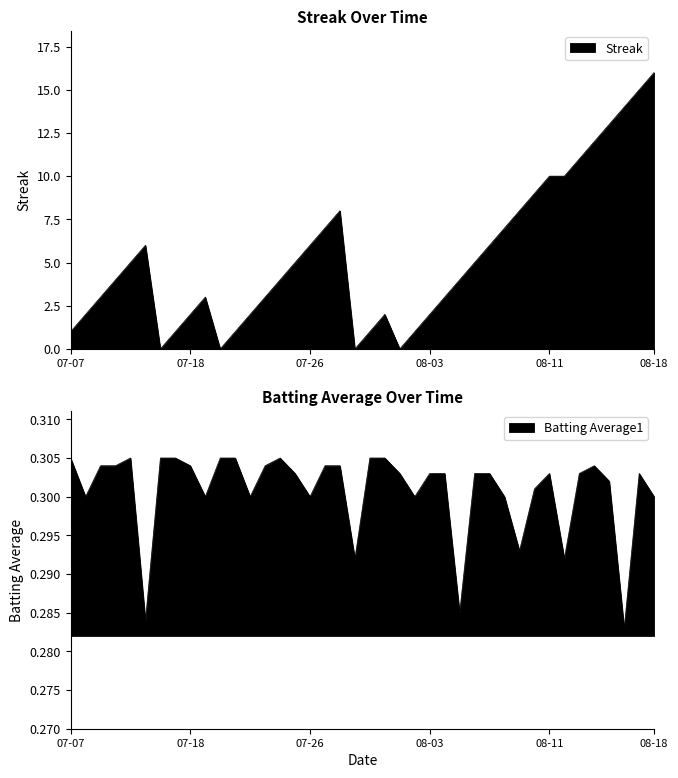

What is the label of the 39th point from the left?

2010-08-17